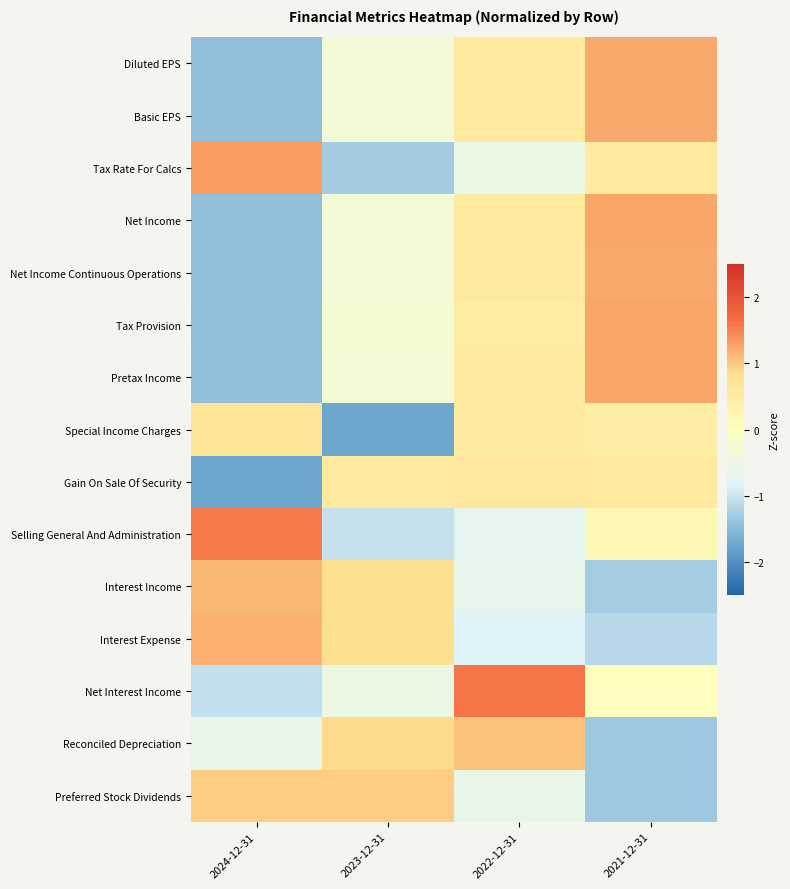

Count the number of categories in the chart.

4